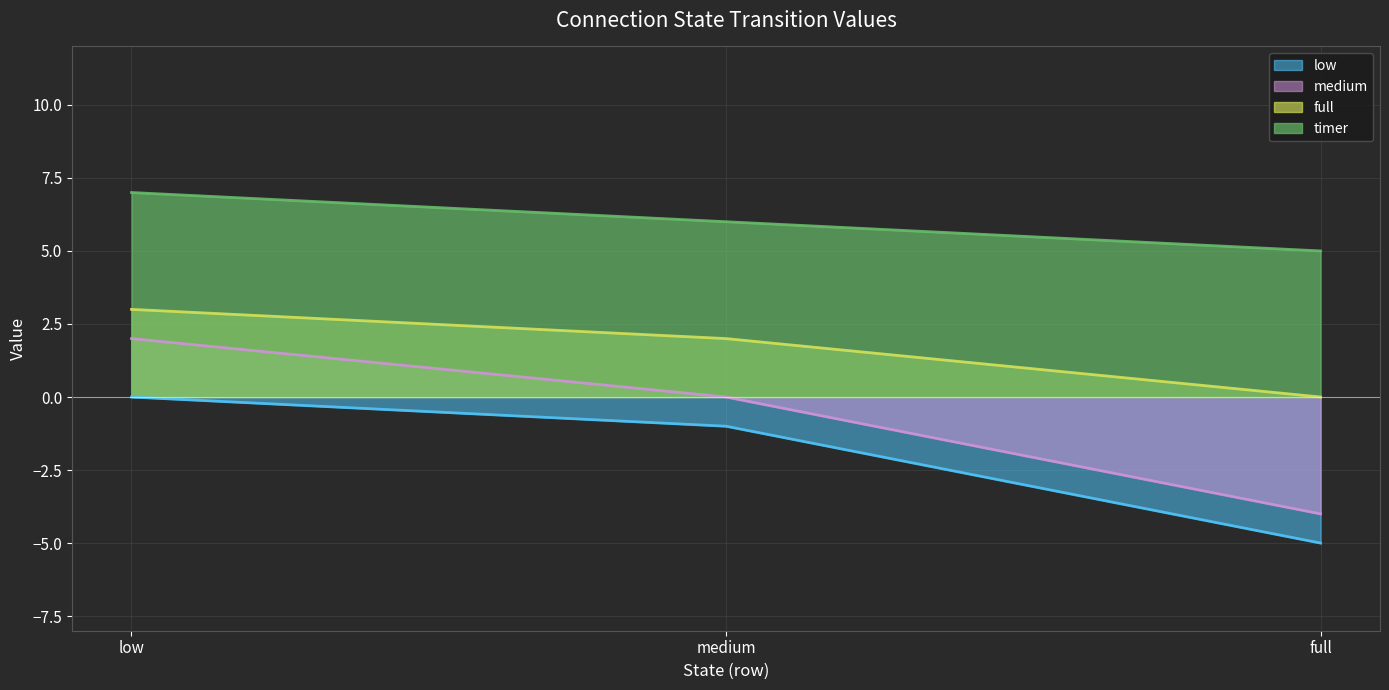

Which series has the largest range (max minus min)?

medium (line)